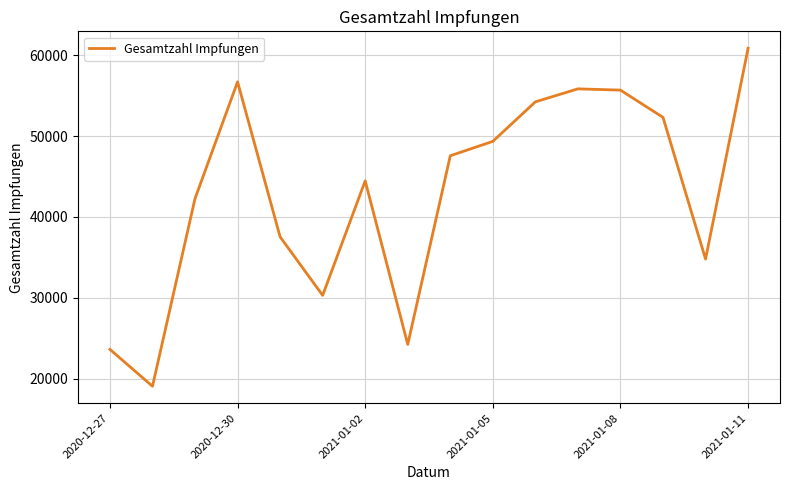

What is the minimum value shown in the chart?

19060